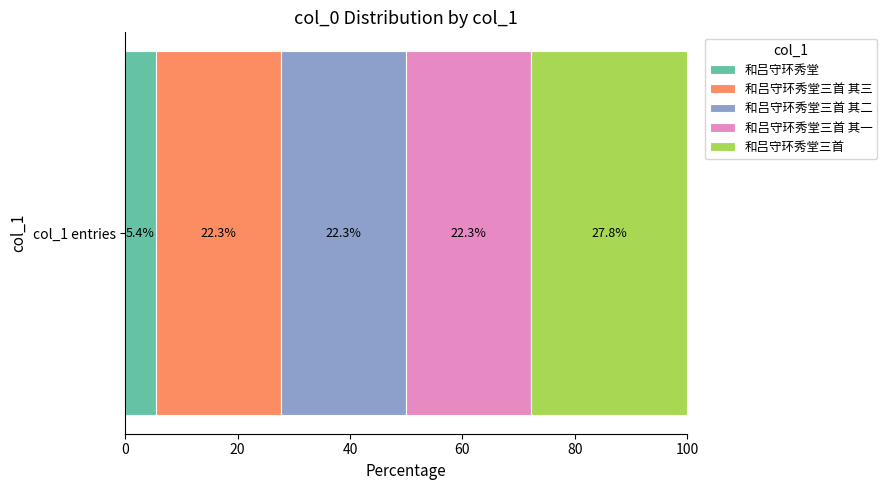

What is the lowest value of the 和吕守环秀堂 series?

5.4